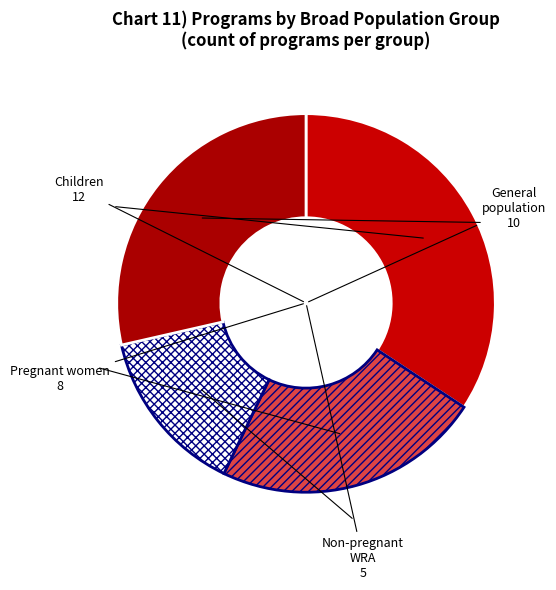

Count the number of slices in the pie.

4